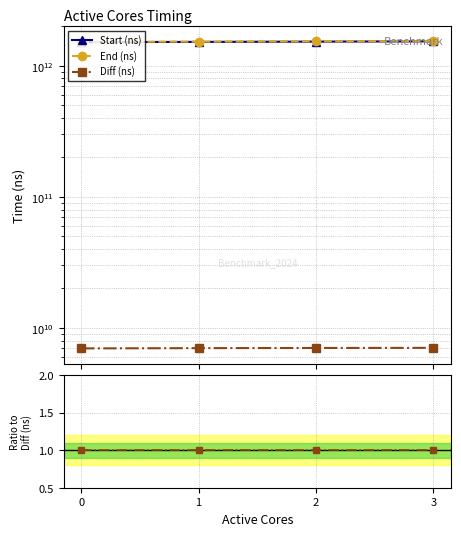

True or false: Diff (ns) and End (ns) cross at least once.

False